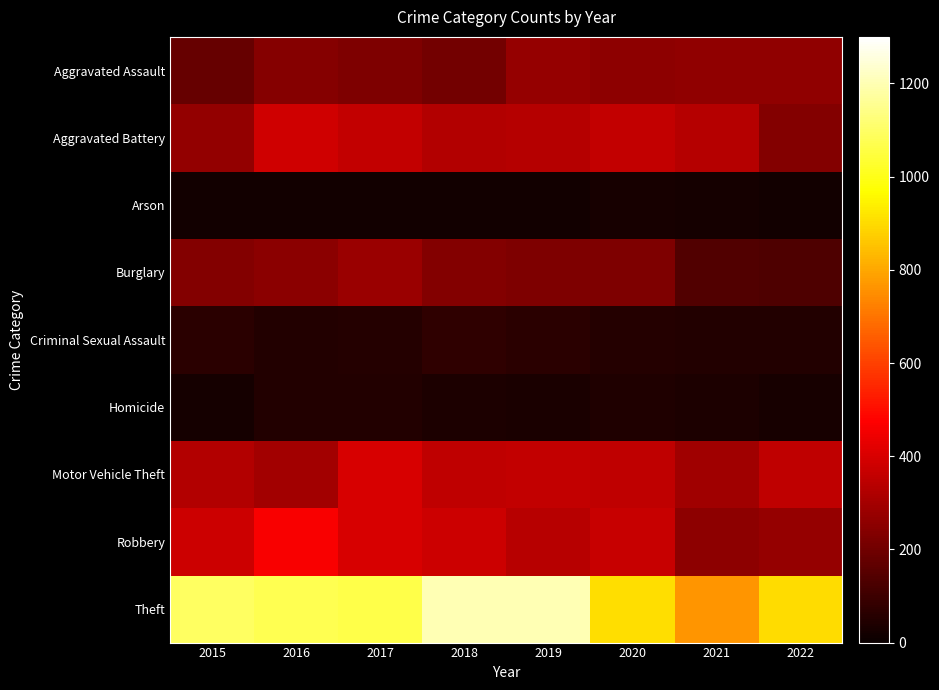

At which category does the chart reach its minimum across all series?

2017